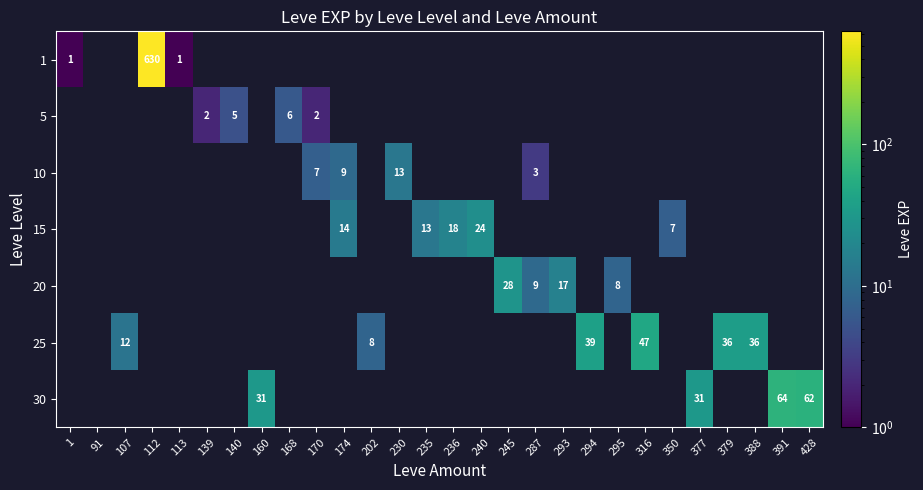

At how many categories does at least one series exceed 190?

1